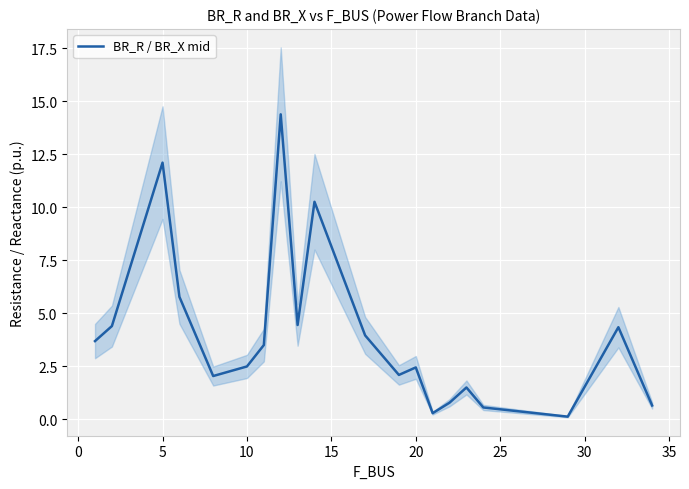

What is the maximum value for BR_R / BR_X mid?

14.4